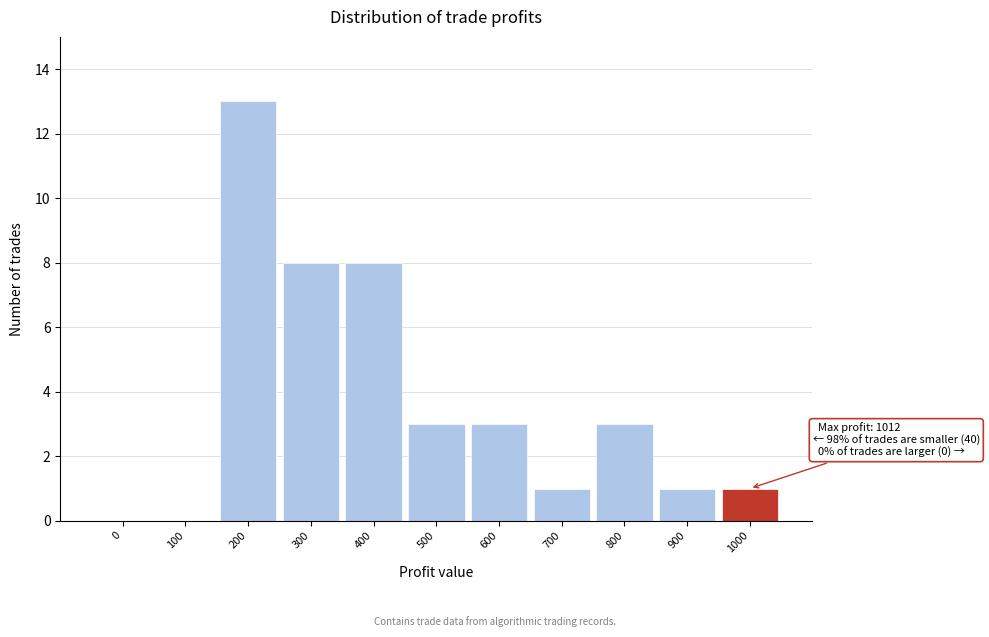

Reading left to right, transcribe all the data shown in this chart.

0=0	100=0	200=13	300=8	400=8	500=3	600=3	700=1	800=3	900=1	1000=1